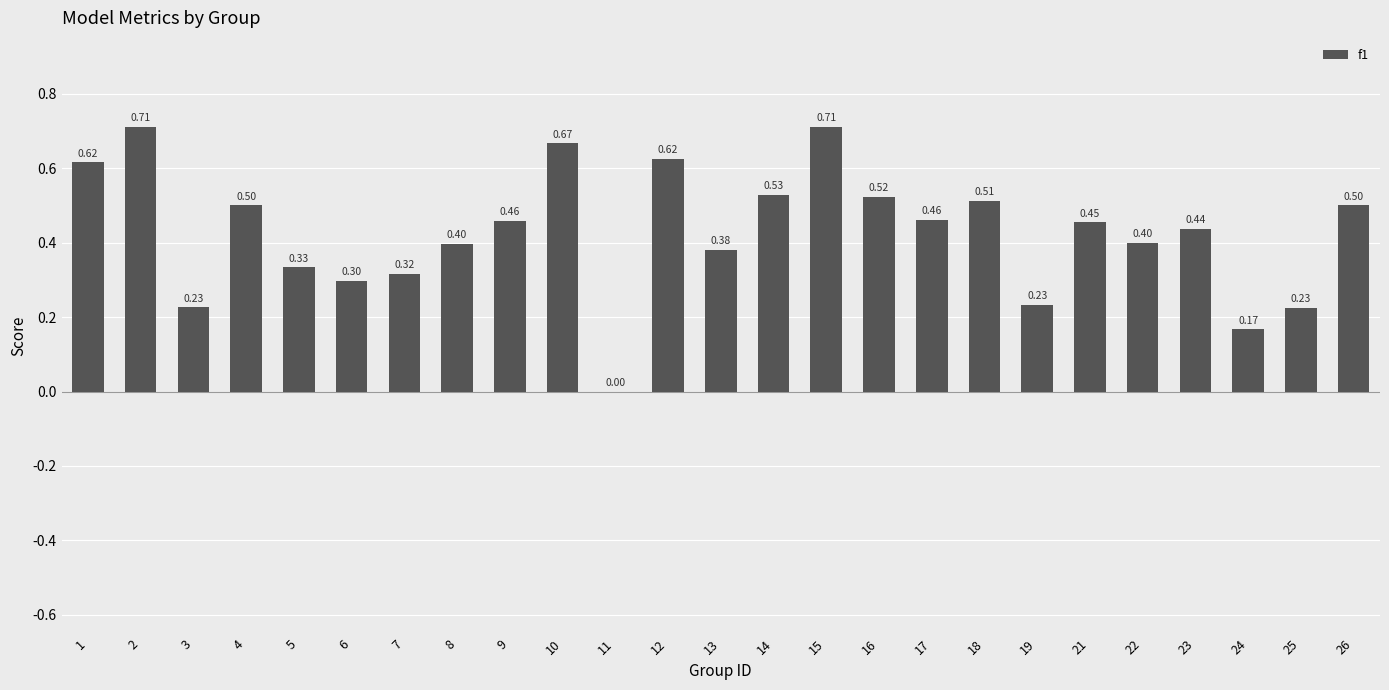

What is the sum of the values at 9 and 6?

0.8